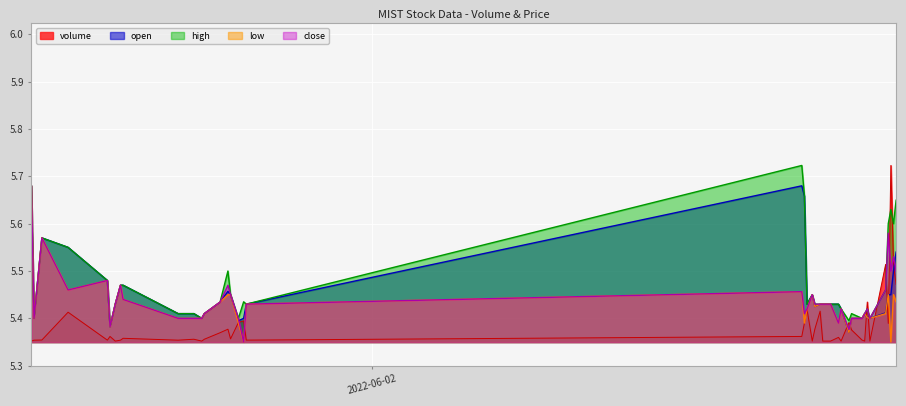

Which series has the largest range (max minus min)?

volume